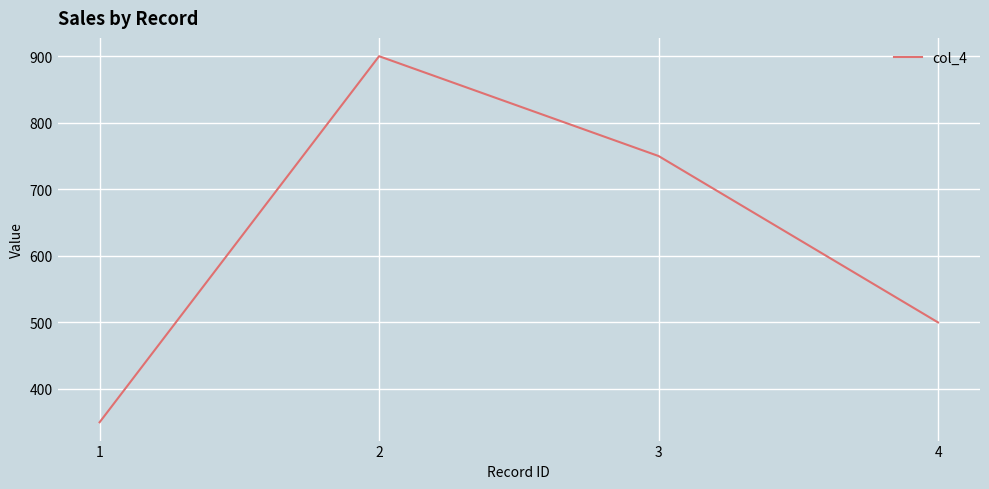

How many categories are shown in the chart?

4